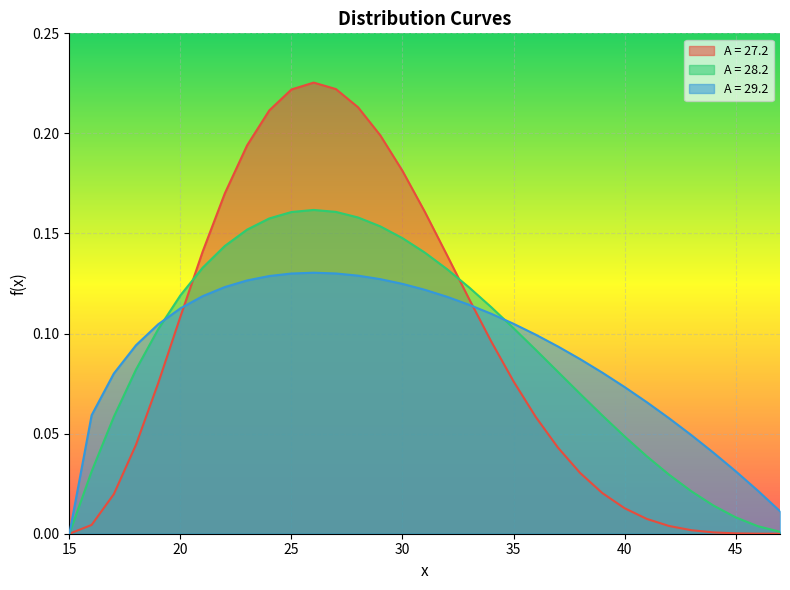

What is the sum of all A = 29.2 values?

3.0